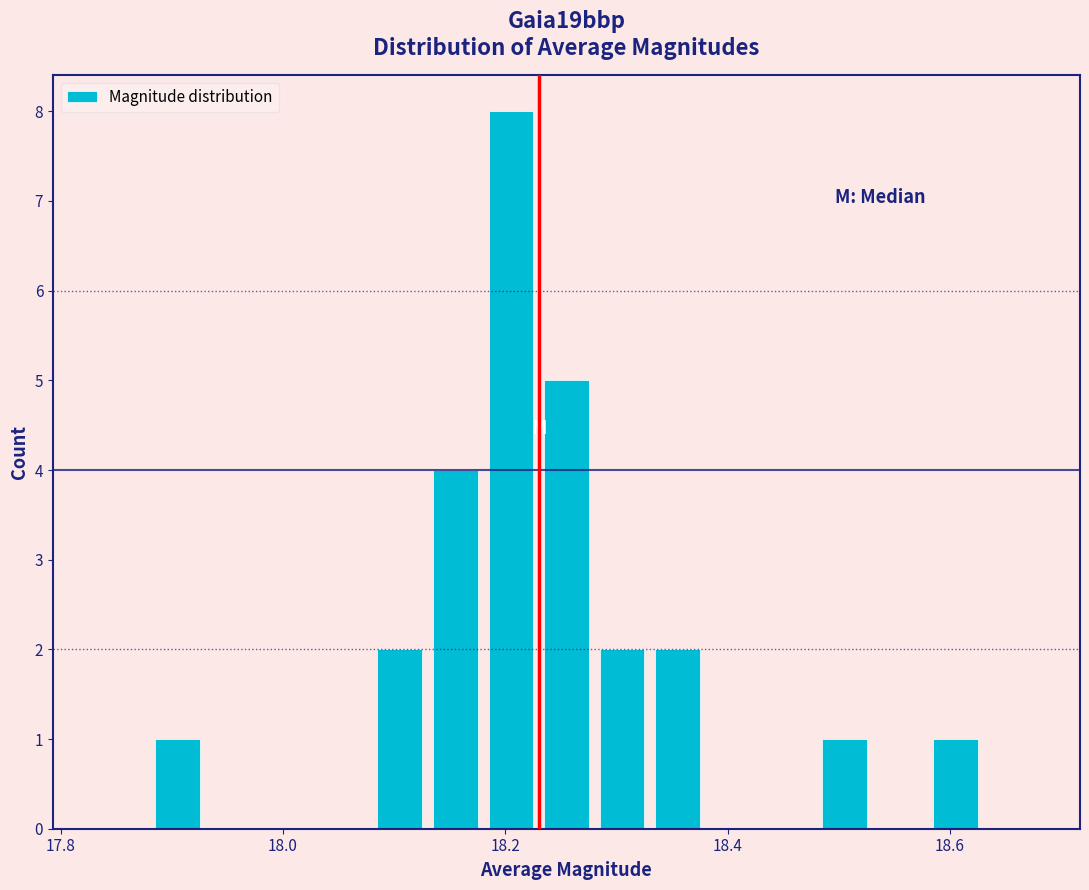

Around what value on the x-axis is the tallest bar? Give the approximate position of its centre, as read against the axis.

18.20